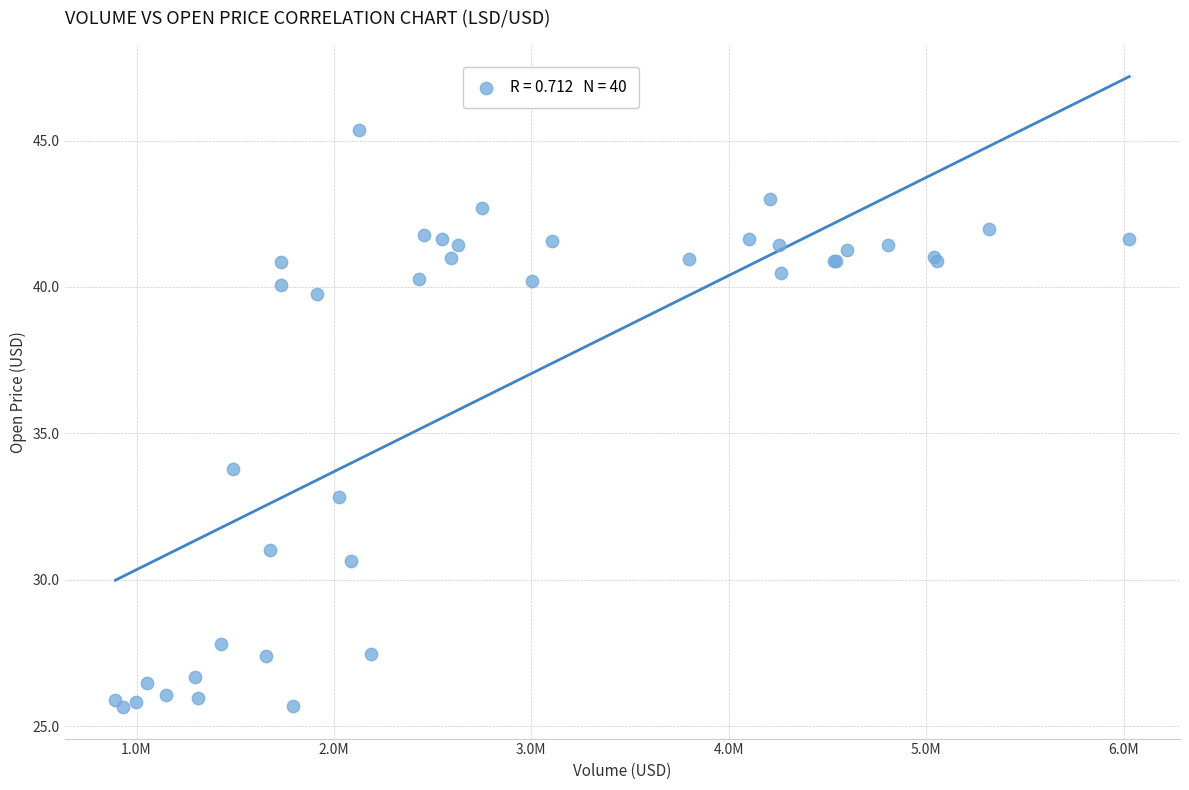

What Y value in the scatter plot is closest to 35?

33.8